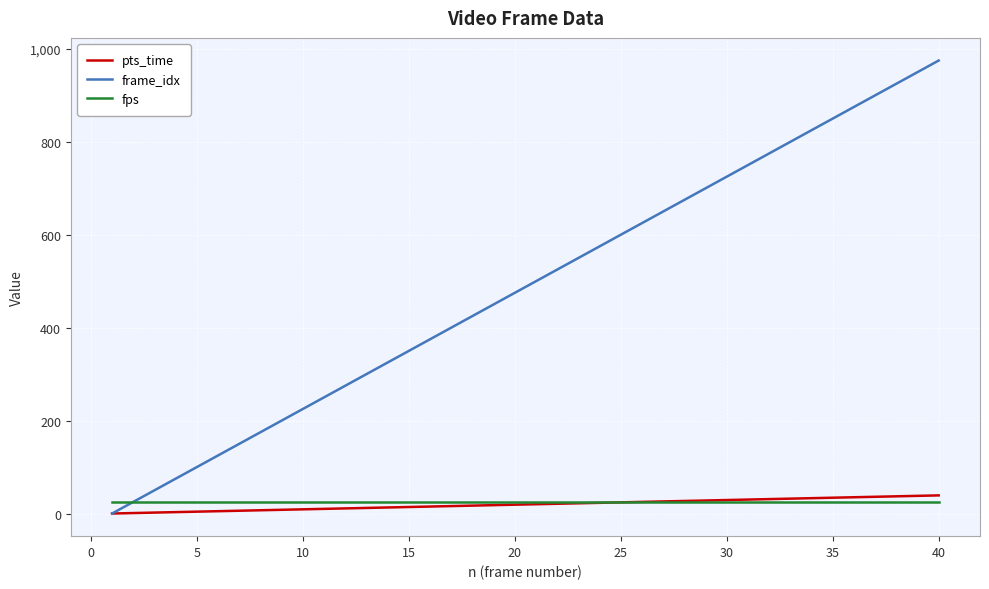

What is the sum of all pts_time values?

780